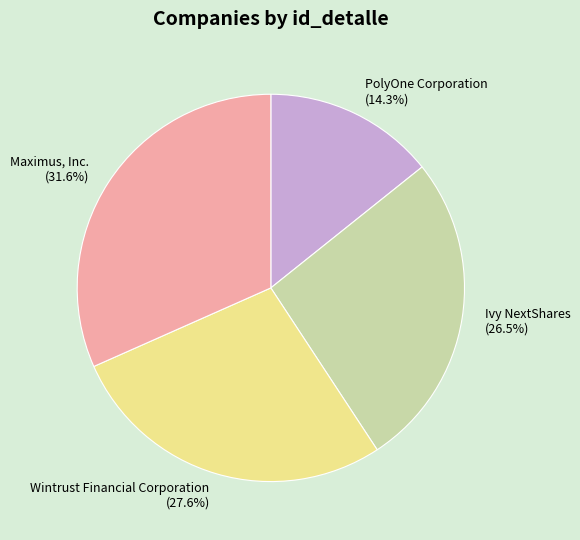

True or false: Maximus, Inc. accounts for 25% of the total.

False